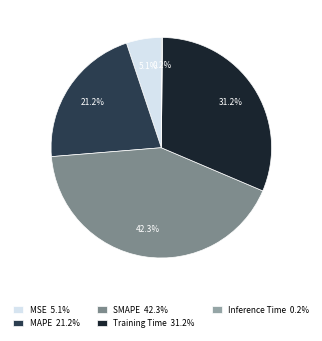

The SMAPE slice represents 42% of the pie. True or false?

True